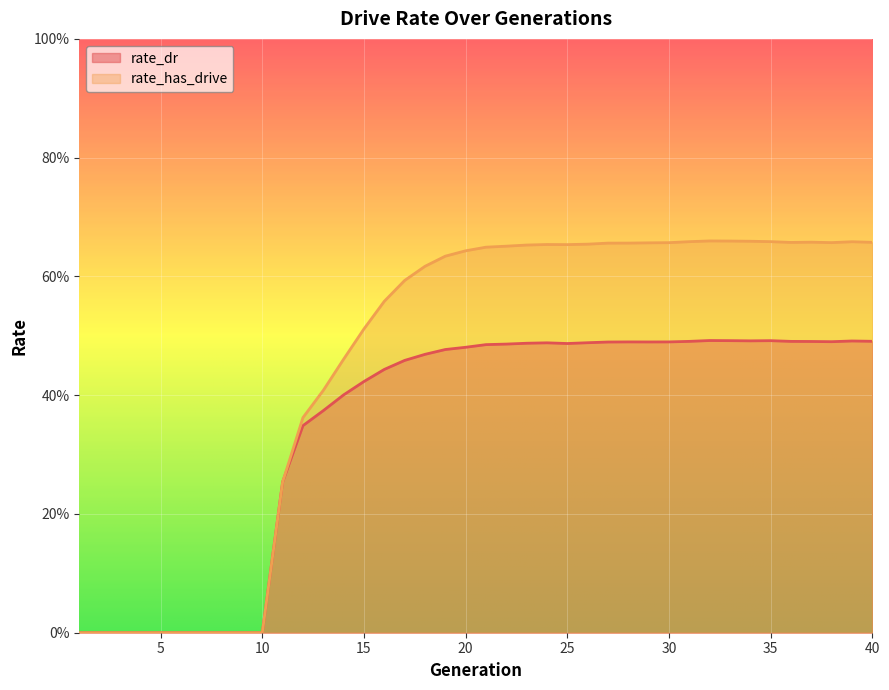

What is the sum of the rate_has_drive values at 23 and 31?

1.3